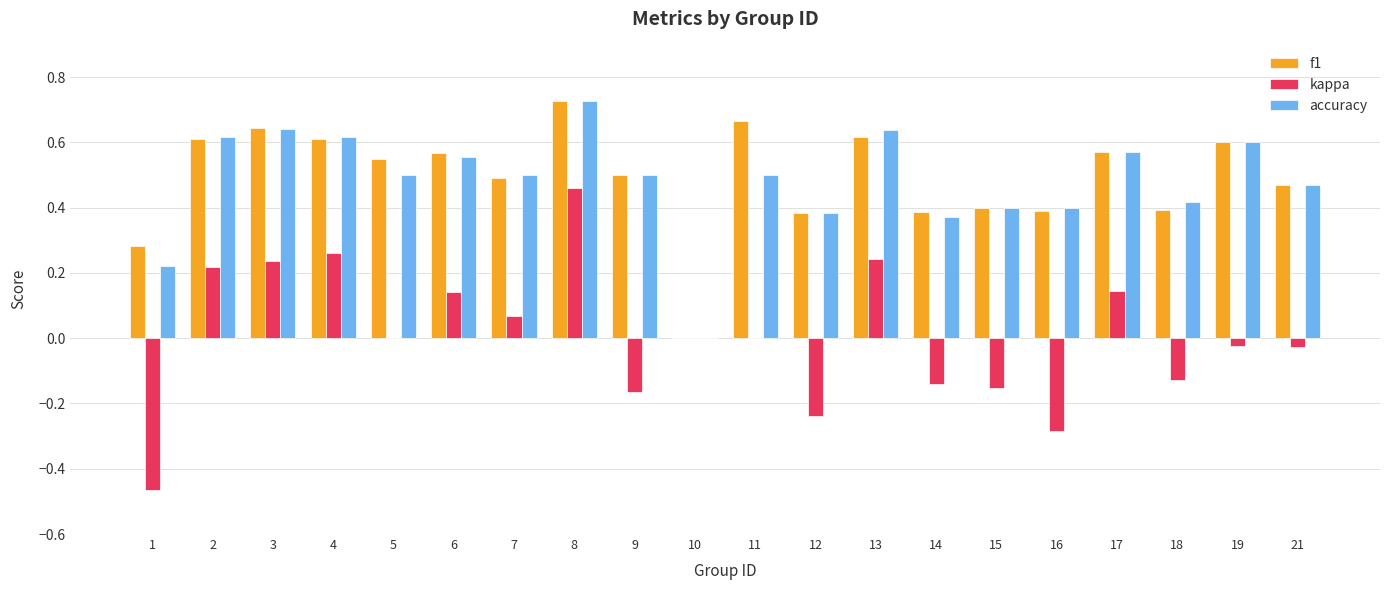

Is the value of kappa at 8 greater than the value of f1 at 16?

Yes